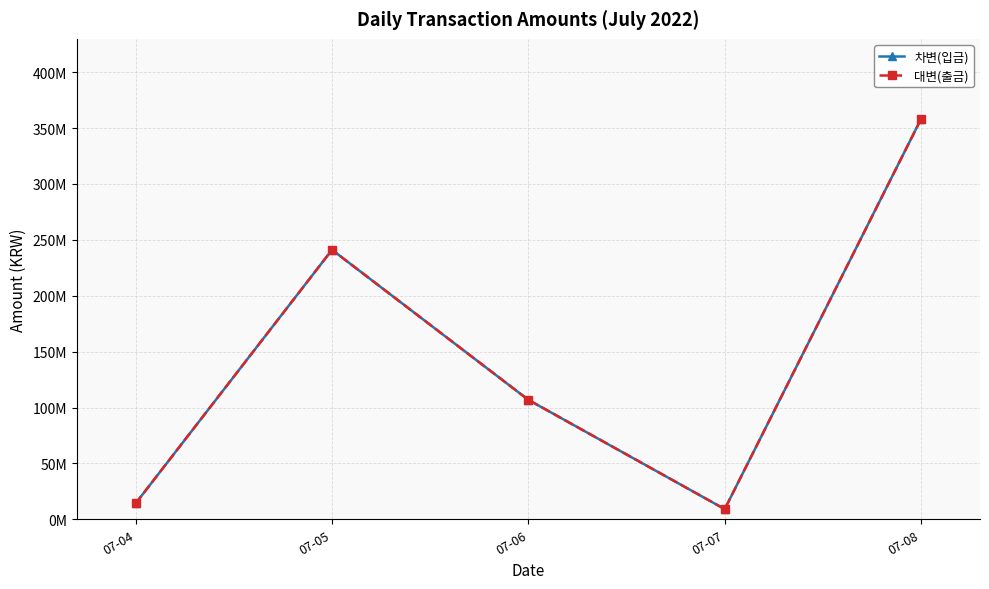

Which series has the largest total across all categories?

차변(입금)